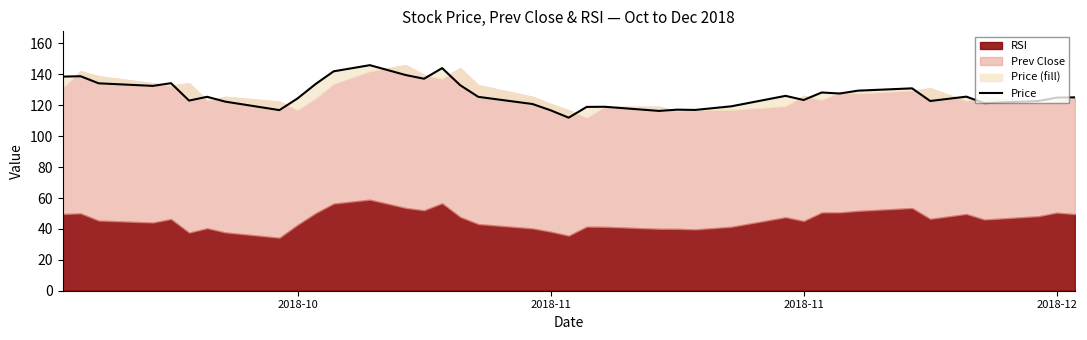

What is the difference between the maximum and minimum values?

34.0